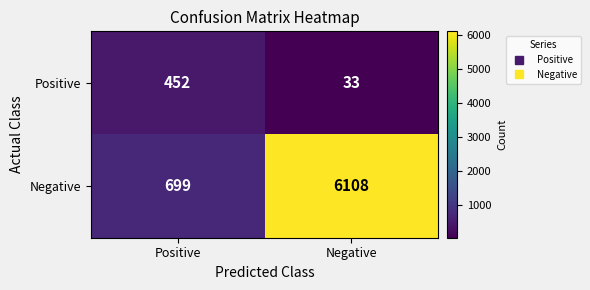

Which category has the highest value across all series?

Negative